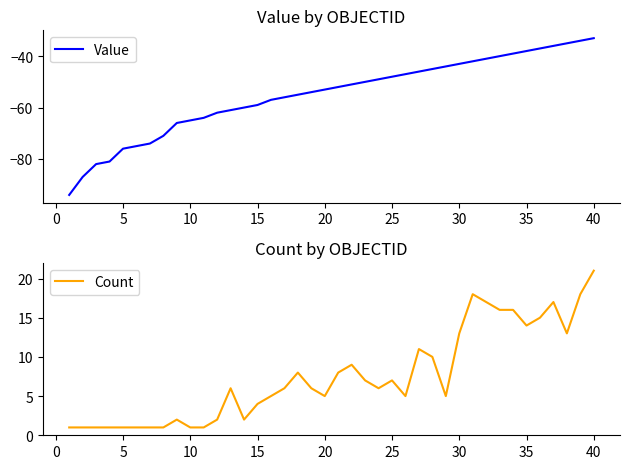

What is the average value of the Count series?

8